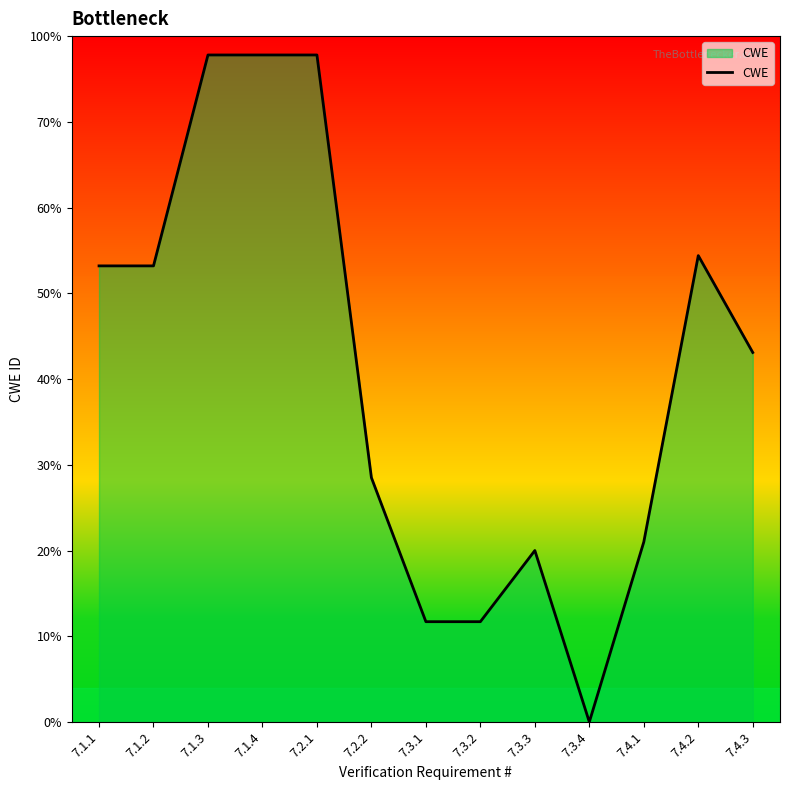

Which has a higher value, 7.4.3 or 7.3.4?

7.4.3